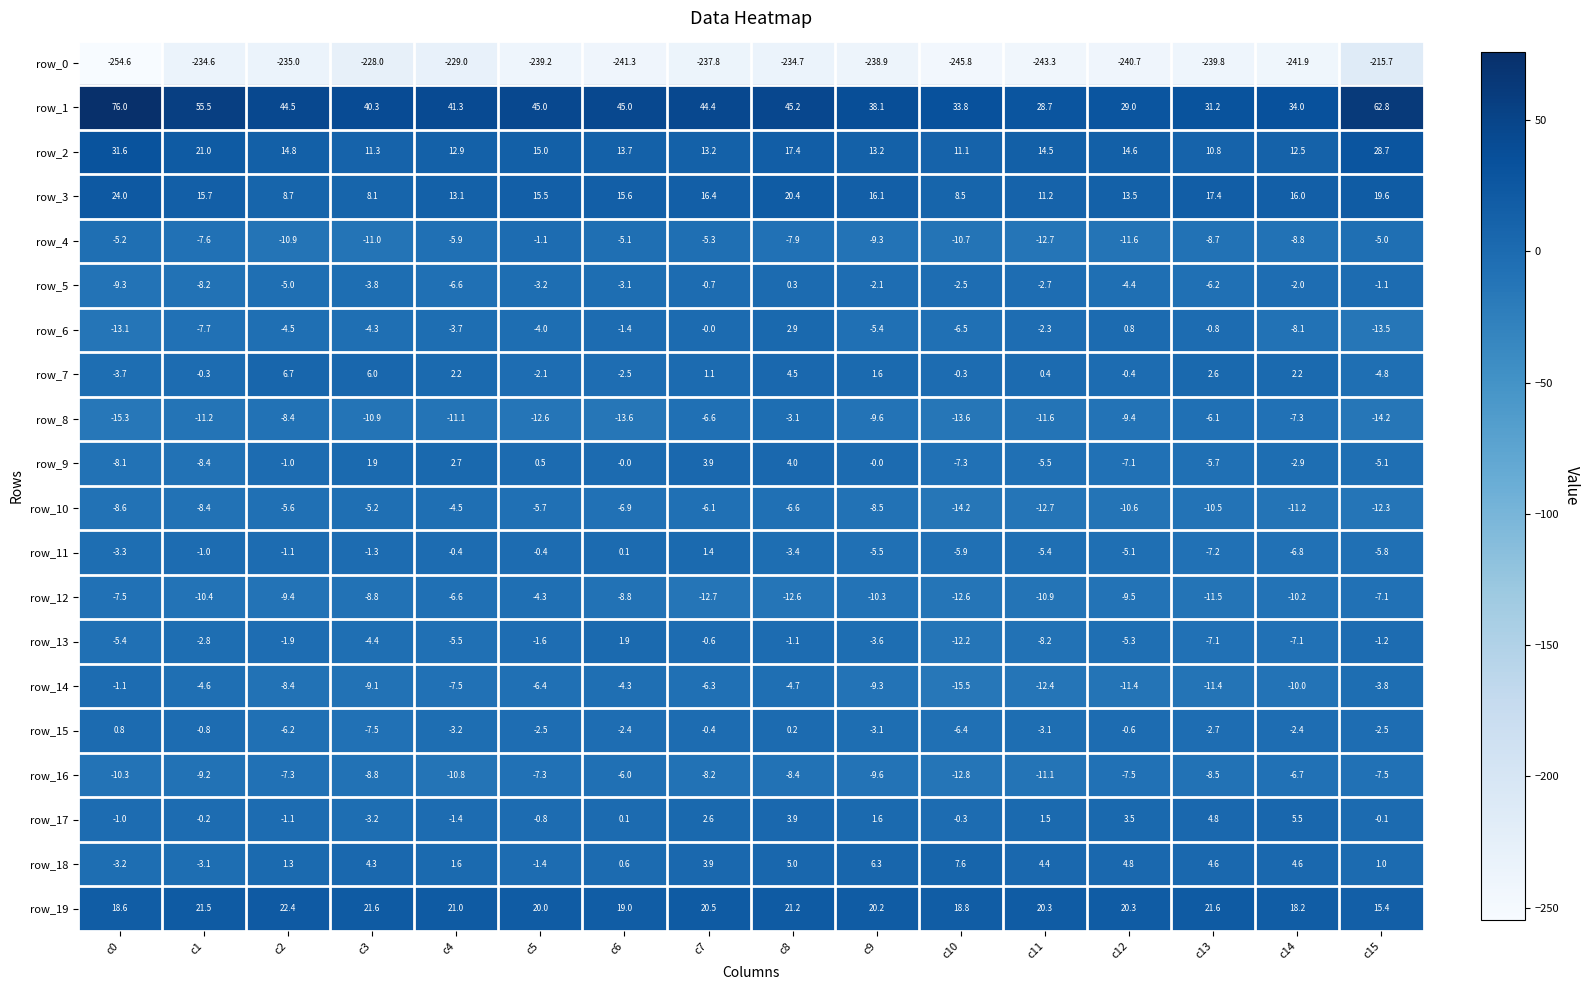

At which label does row_10 first exceed -8?

c2